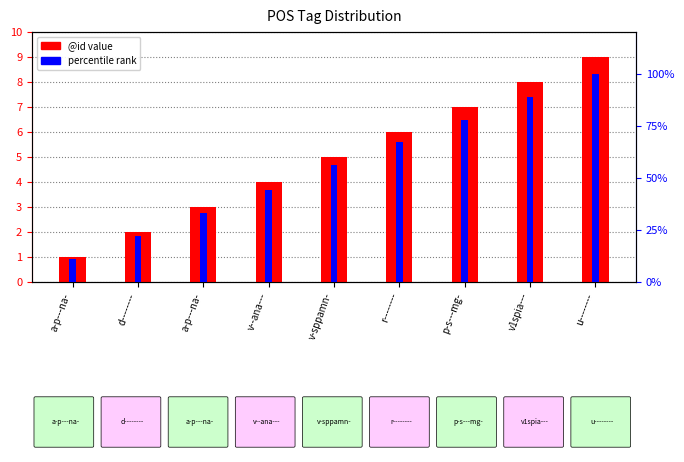

What is the spread (max minus min) of values at p-s---mg-?

71